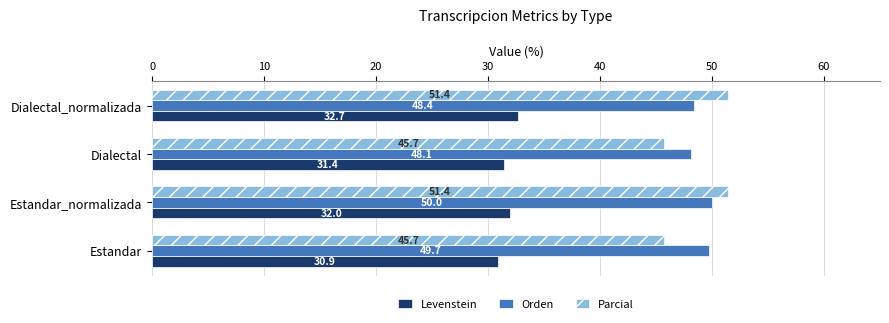

What are all the series names shown in the legend?

Levenstein, Orden, Parcial